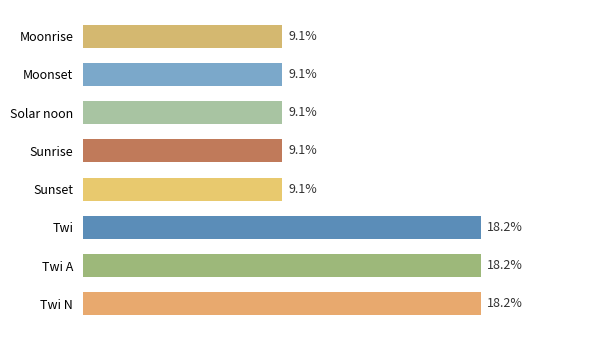

Between Twi and Sunset, which is larger?

Twi